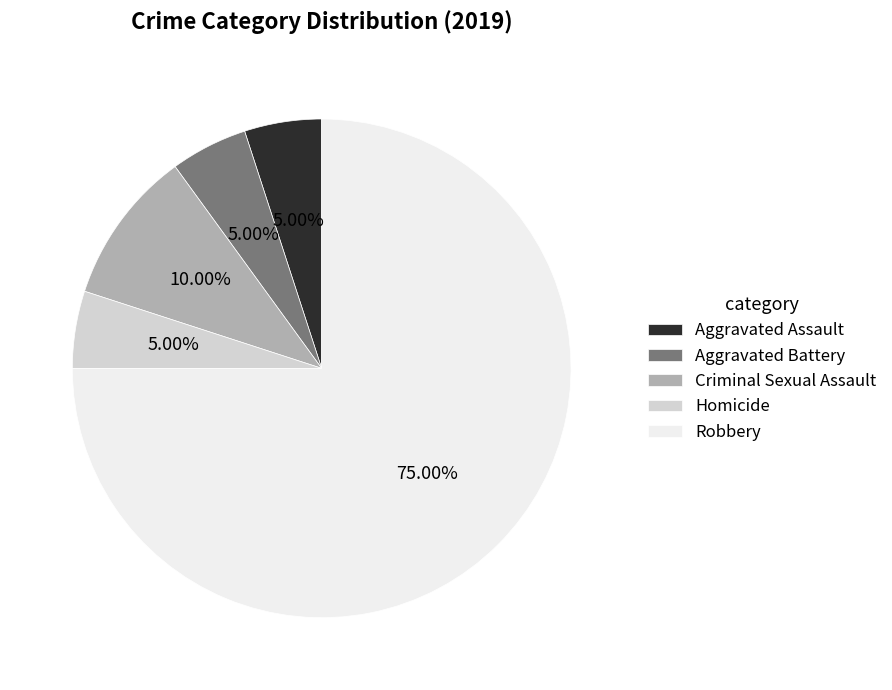

Which category has the biggest portion of the pie?

Robbery